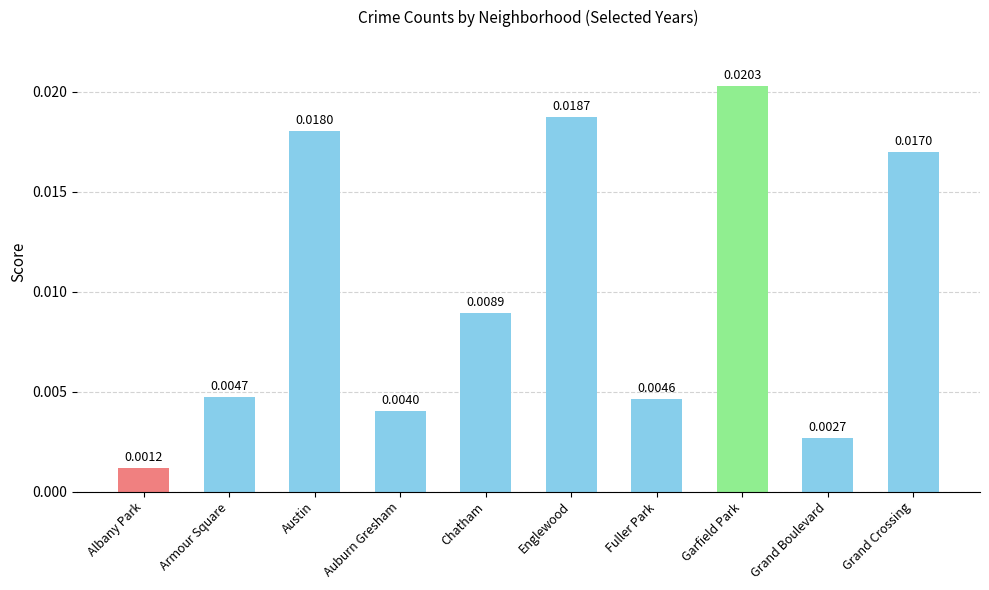

Between Garfield Park and Grand Boulevard, which is larger?

Garfield Park